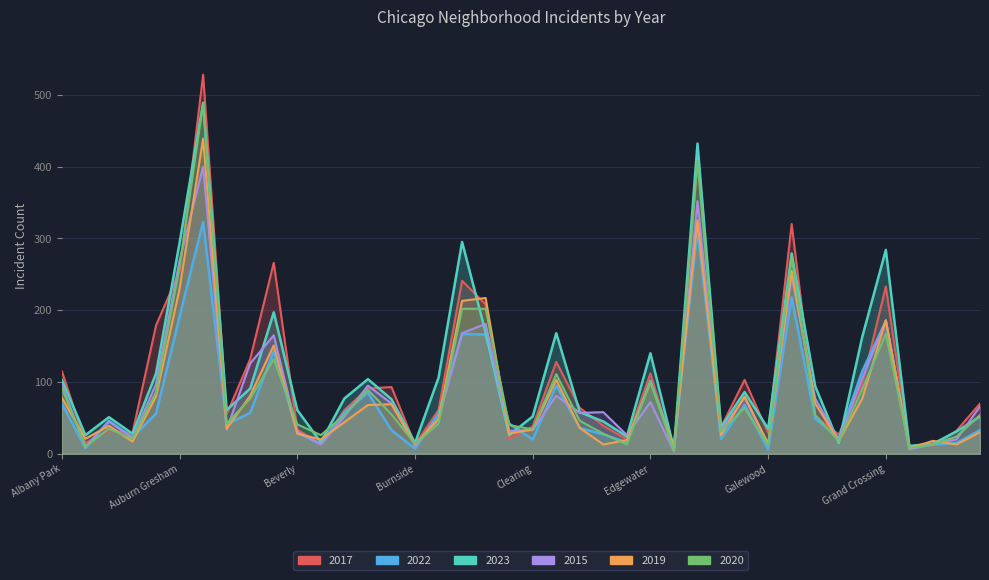

What is the difference between the maximum and minimum values in the 2015 series?

397